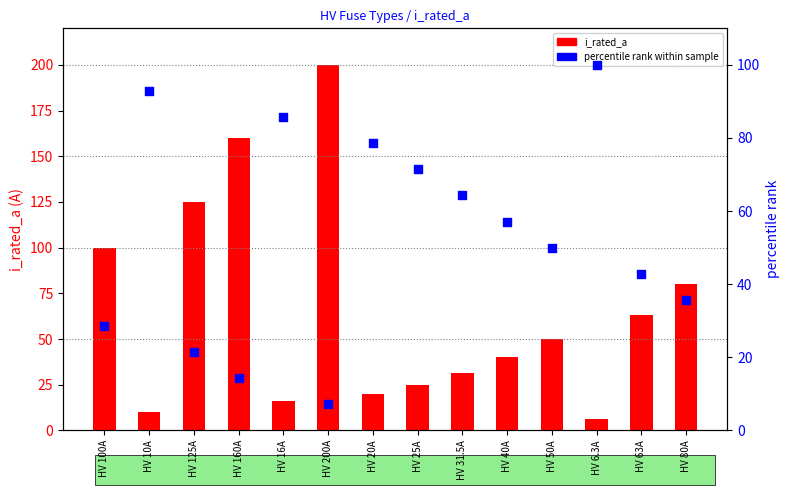

Is the value of percentile rank within sample at HV 40A greater than the value of i_rated_a at HV 63A?

No